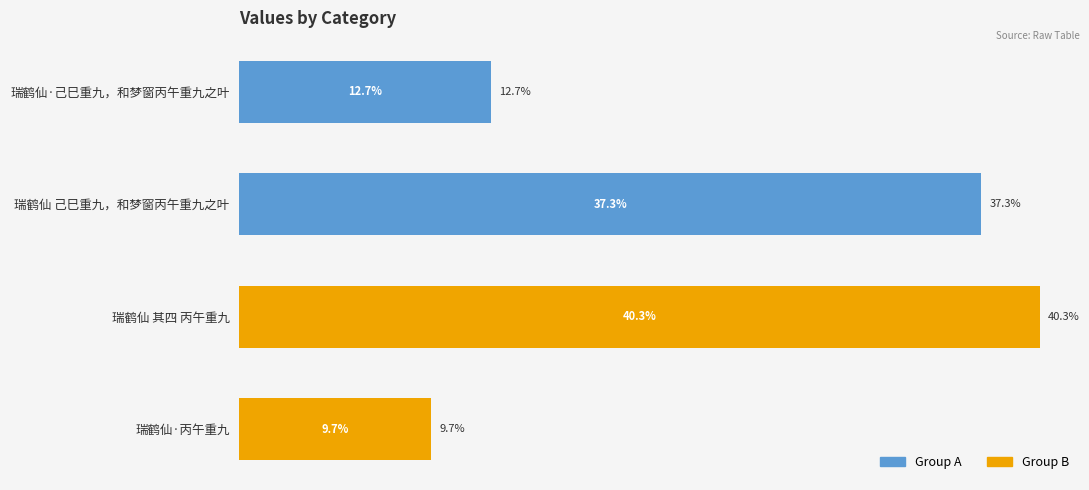

Does the chart contain any negative values?

No